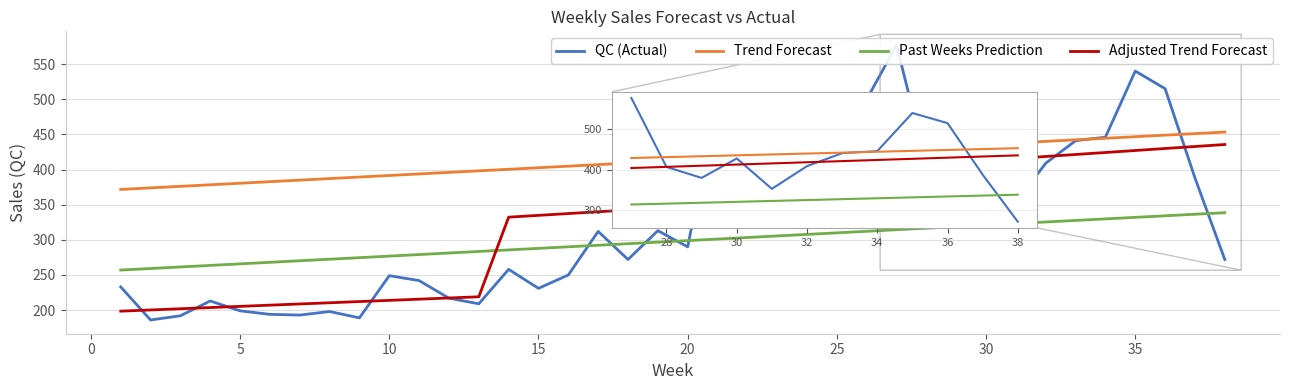

Where is Past Weeks Prediction nearest to the value 297?

18